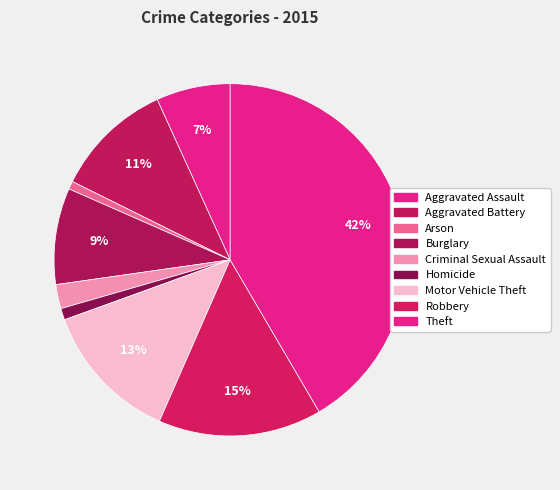

Does Criminal Sexual Assault account for over 50% of the chart?

No